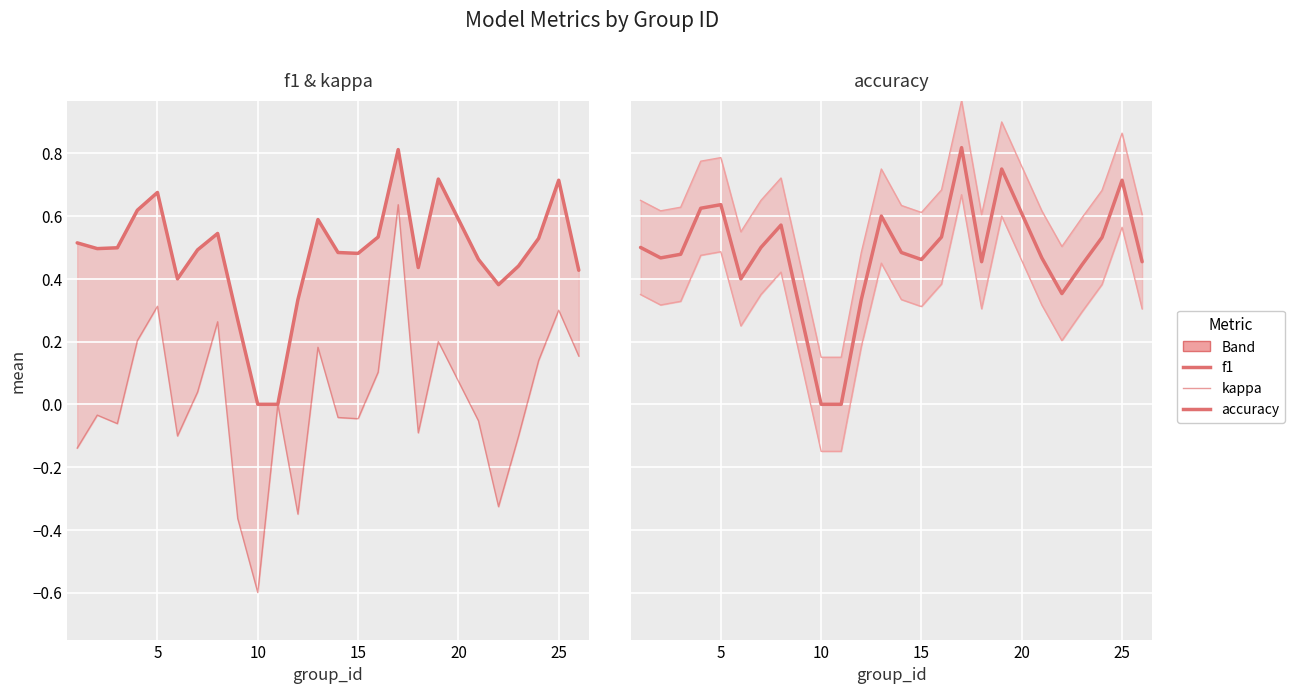

The value of f1 at 10 is 0.9. True or false?

False